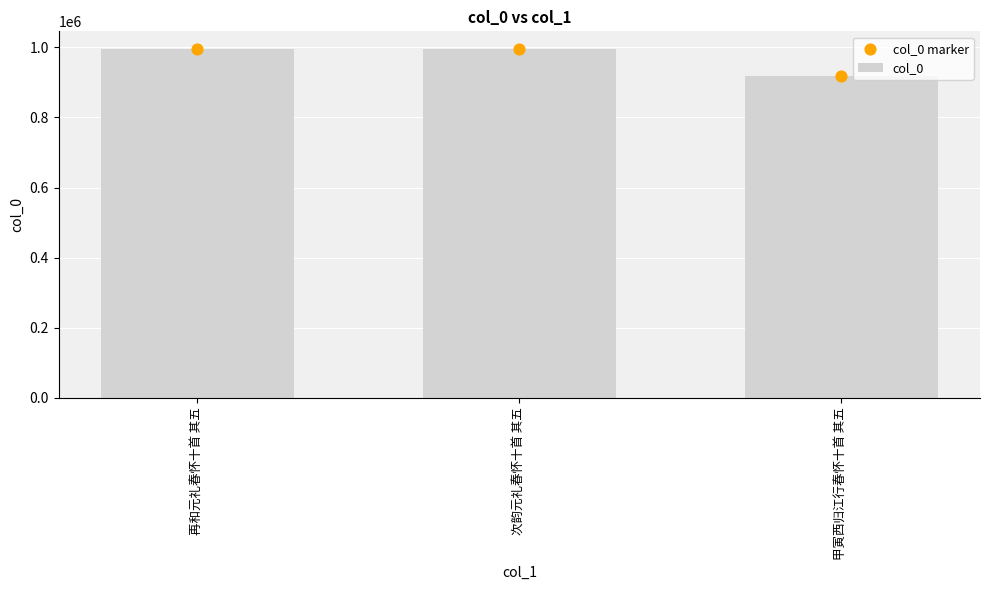

Which series has the largest total across all categories?

col_0